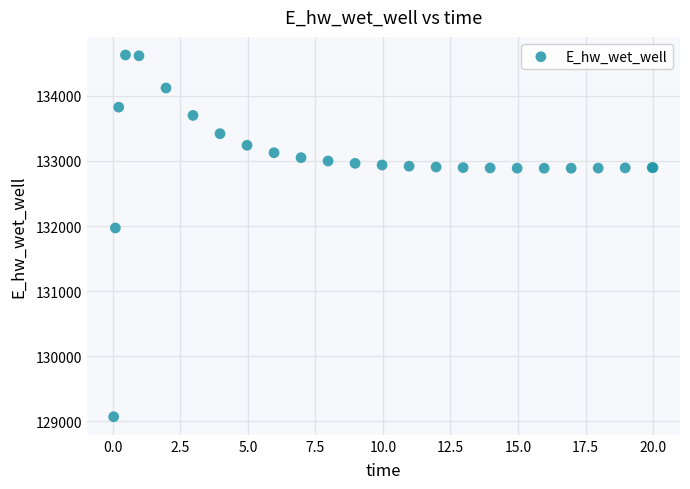

What Y value in the scatter plot is closest to 131849?

131970.1